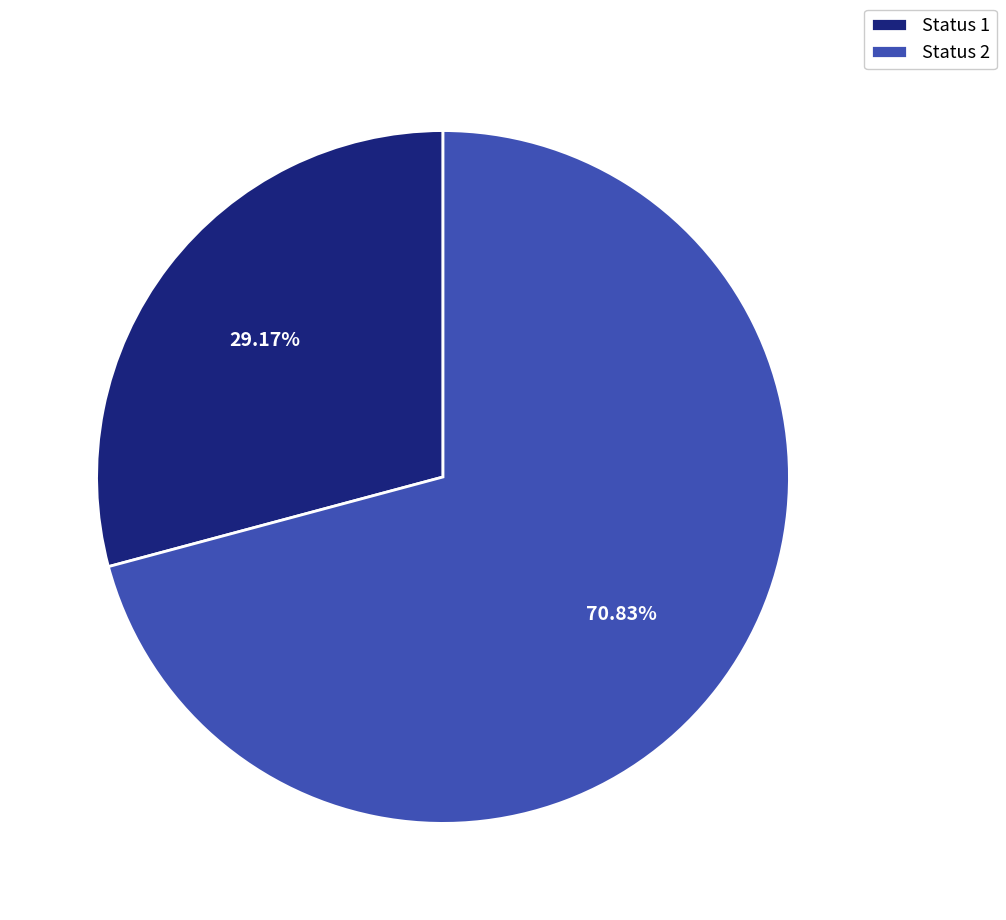

What percentage do Status 1 and Status 2 together represent?

100.0%